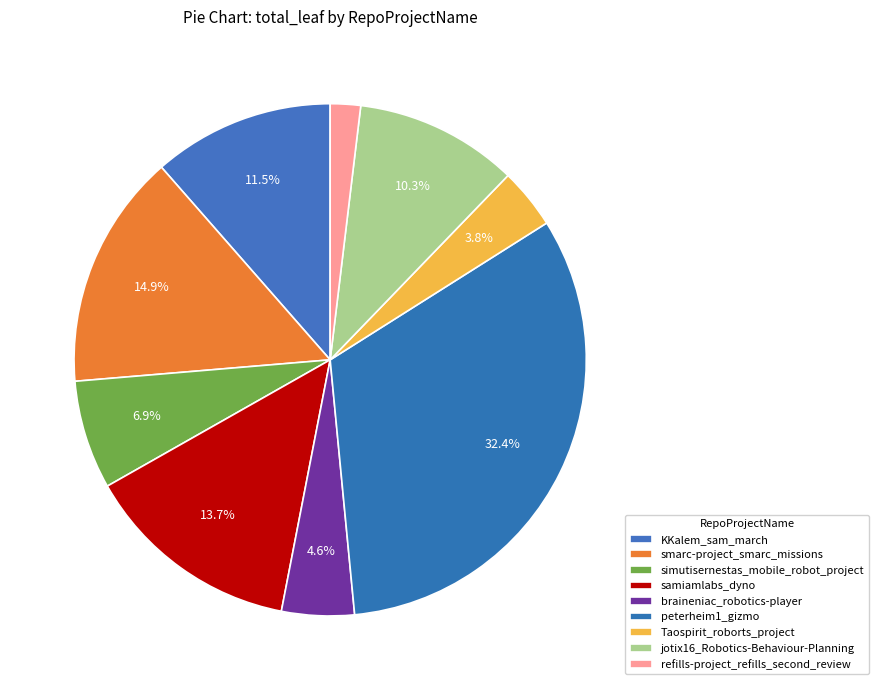

Count the number of slices in the pie.

9